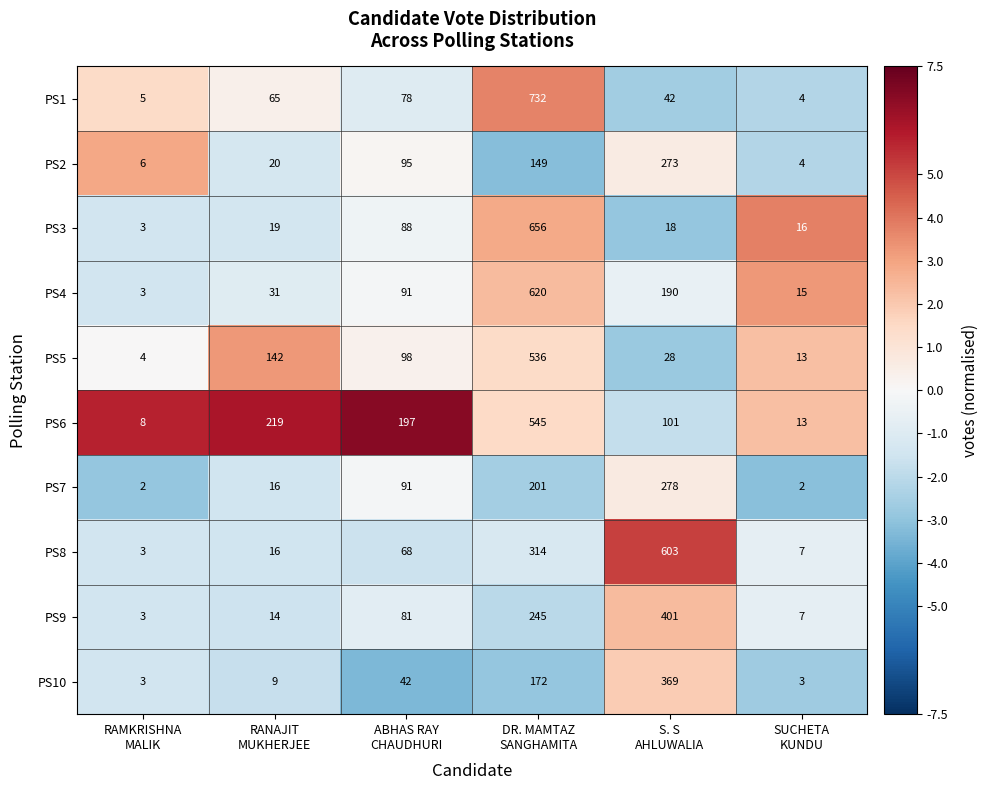

What is the greatest value displayed?

732